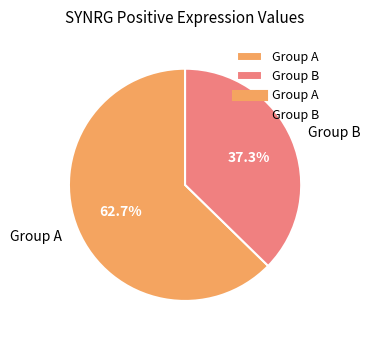

What percentage is NOT represented by Group A?

37.3%